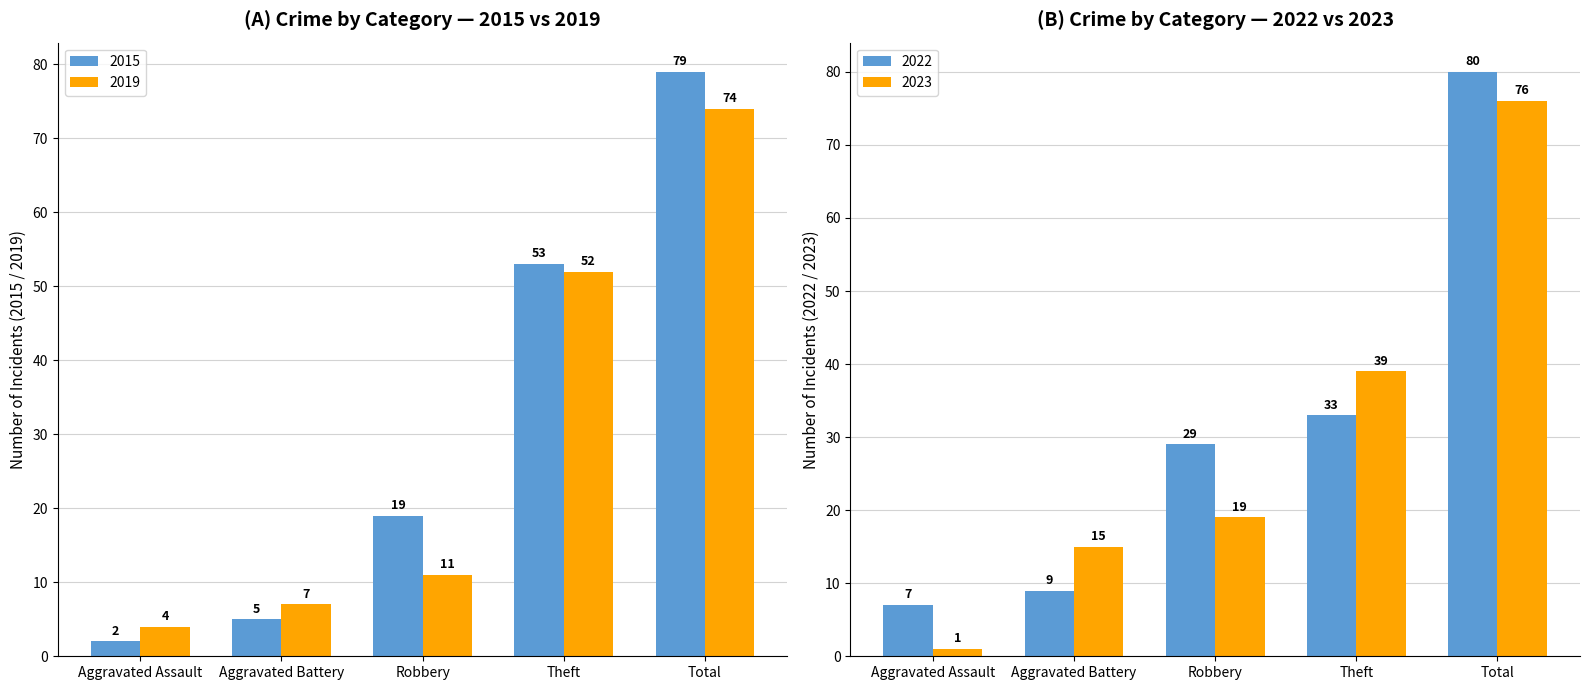

The 2015 series shows 44 at Total. True or false?

False